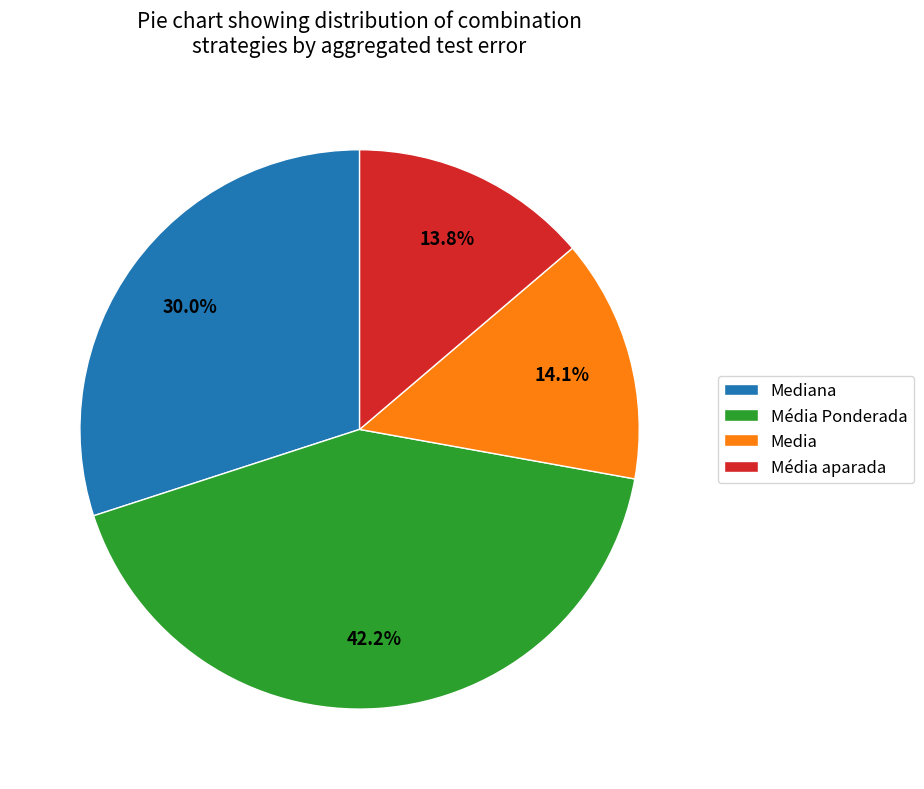

What is the ratio of the value at Media to the value at Mediana?

0.5